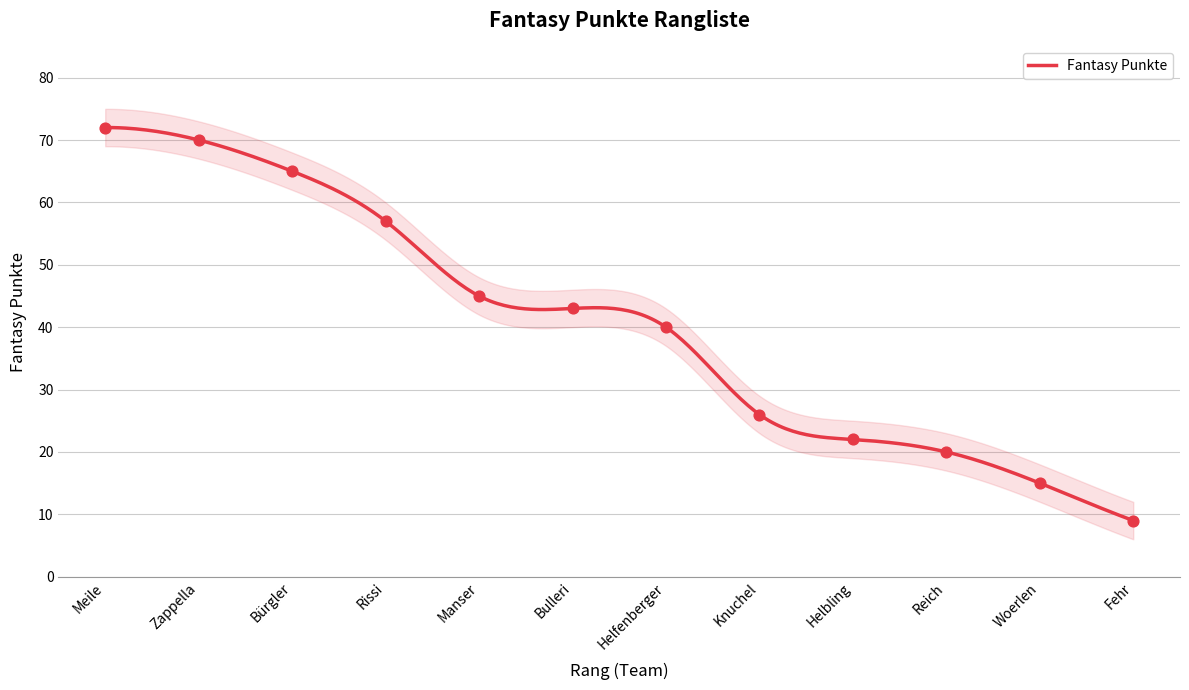

What is the change in value from Bürgler to Woerlen?

-50